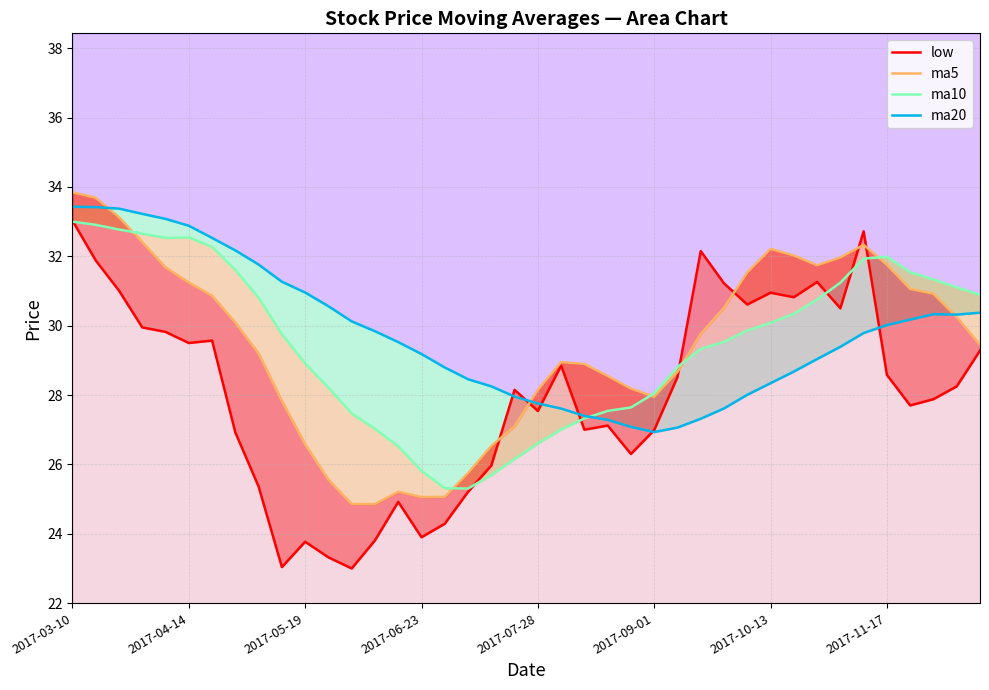

What is the difference between the highest and lowest values at 39?

1.6